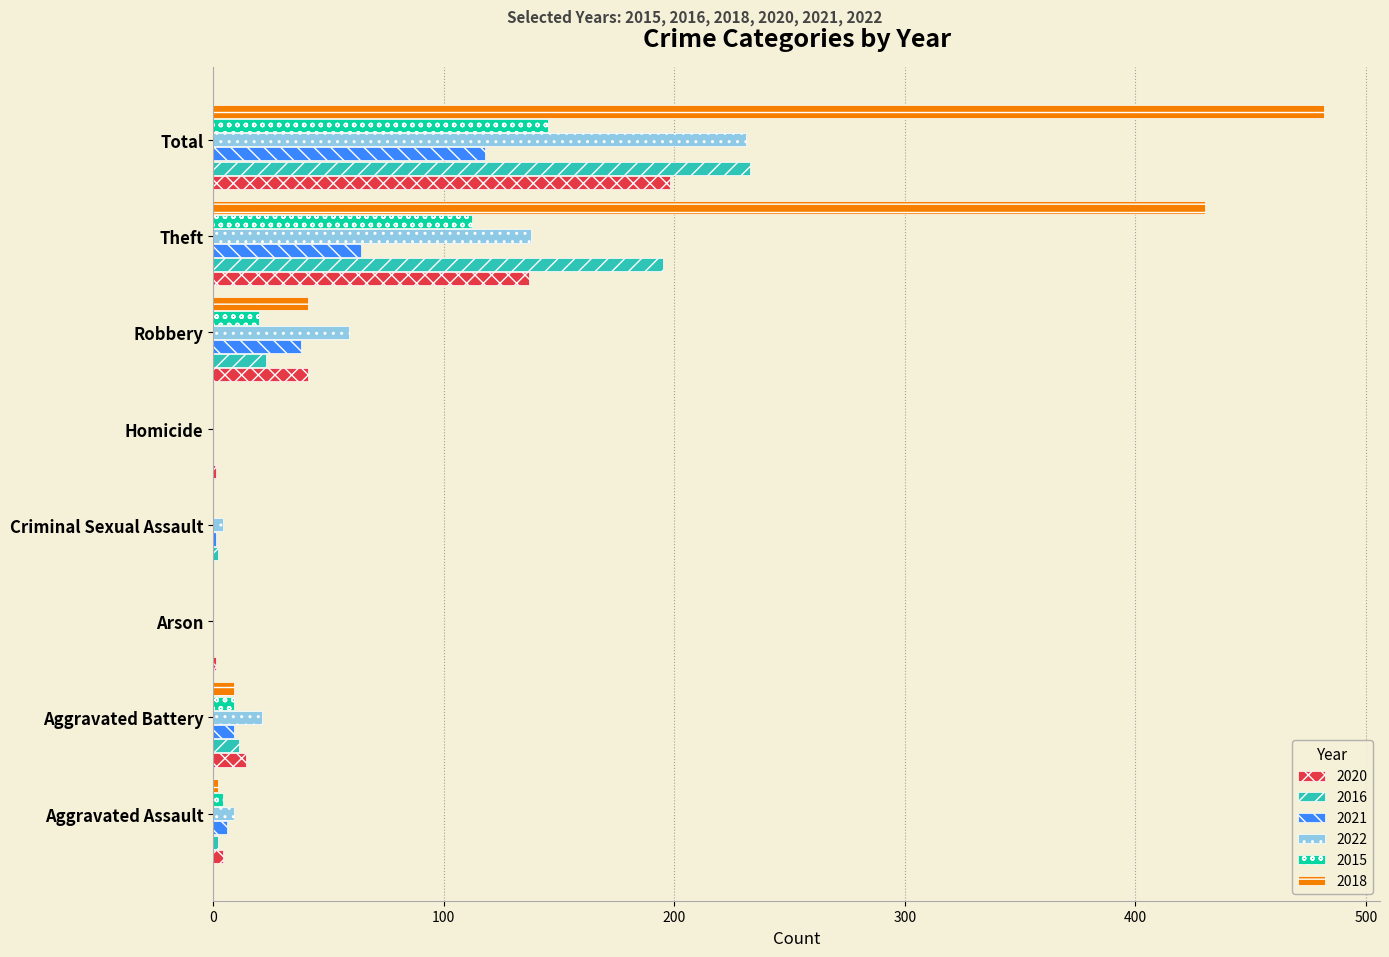

What is the average value of the 2020 series?

50